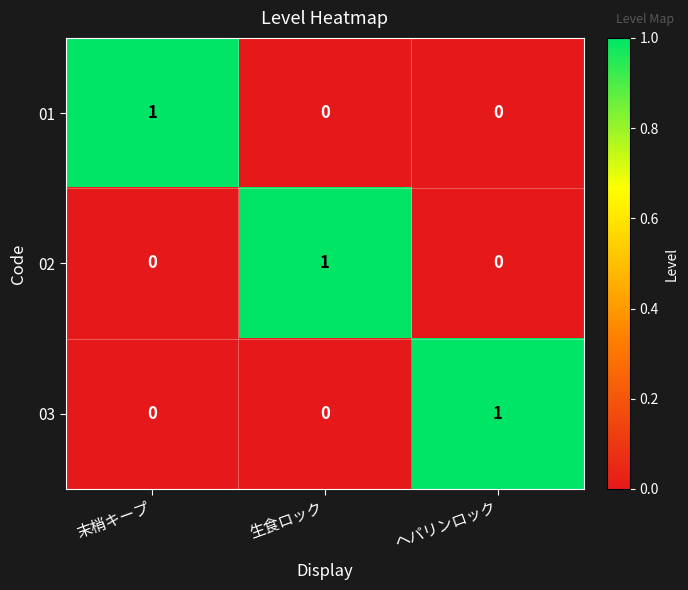

Reading right to left, what are all the values shown in this chart?

01: 0	0	1
02: 0	1	0
03: 1	0	0